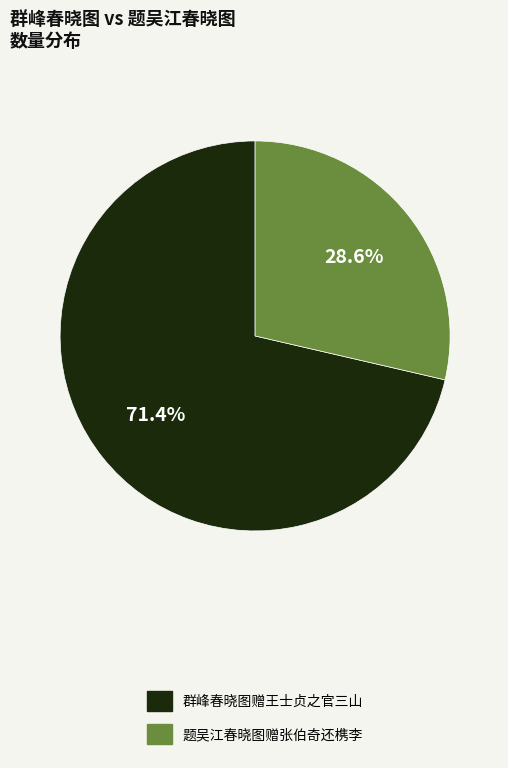

To the nearest percent, what is the difference between the 群峰春晓图赠王士贞之官三山 and 题吴江春晓图赠张伯奇还槜李 slice percentages?

43%